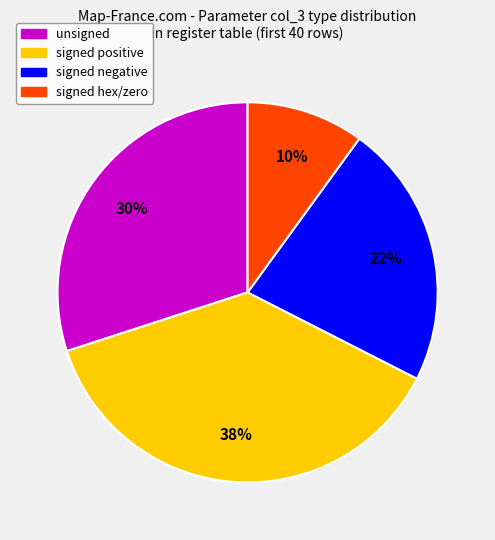

What percentage is the unsigned slice, to the nearest percent?

30%